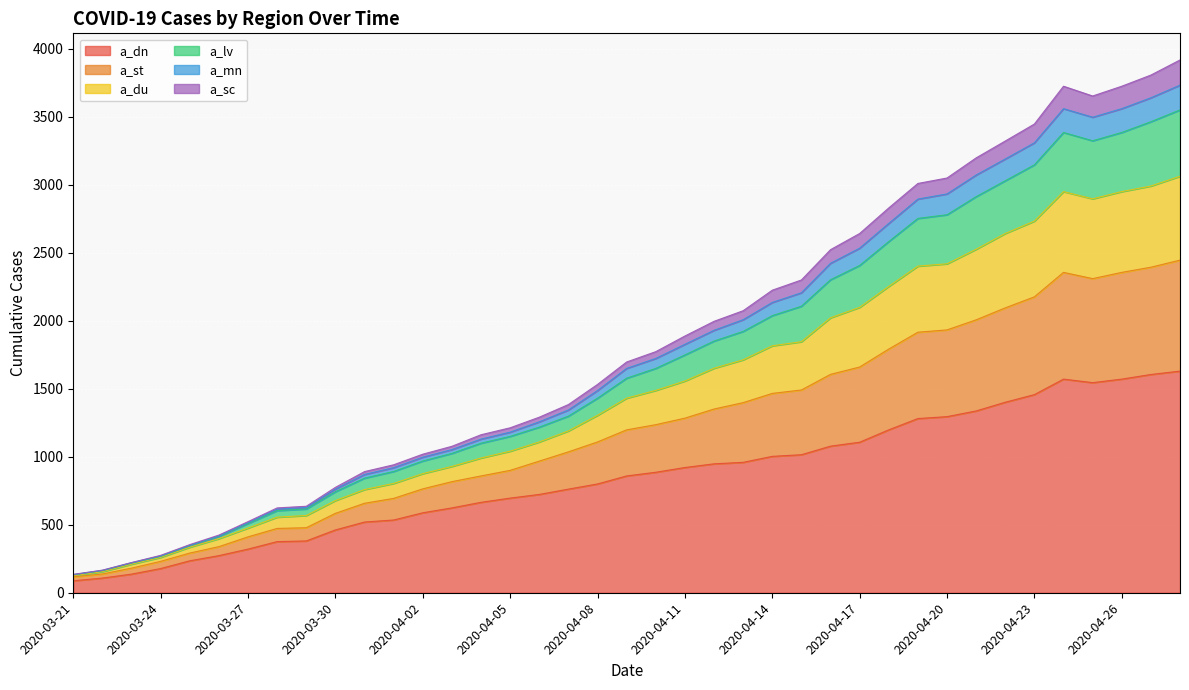

True or false: a_lv and a_st intersect in this chart.

False